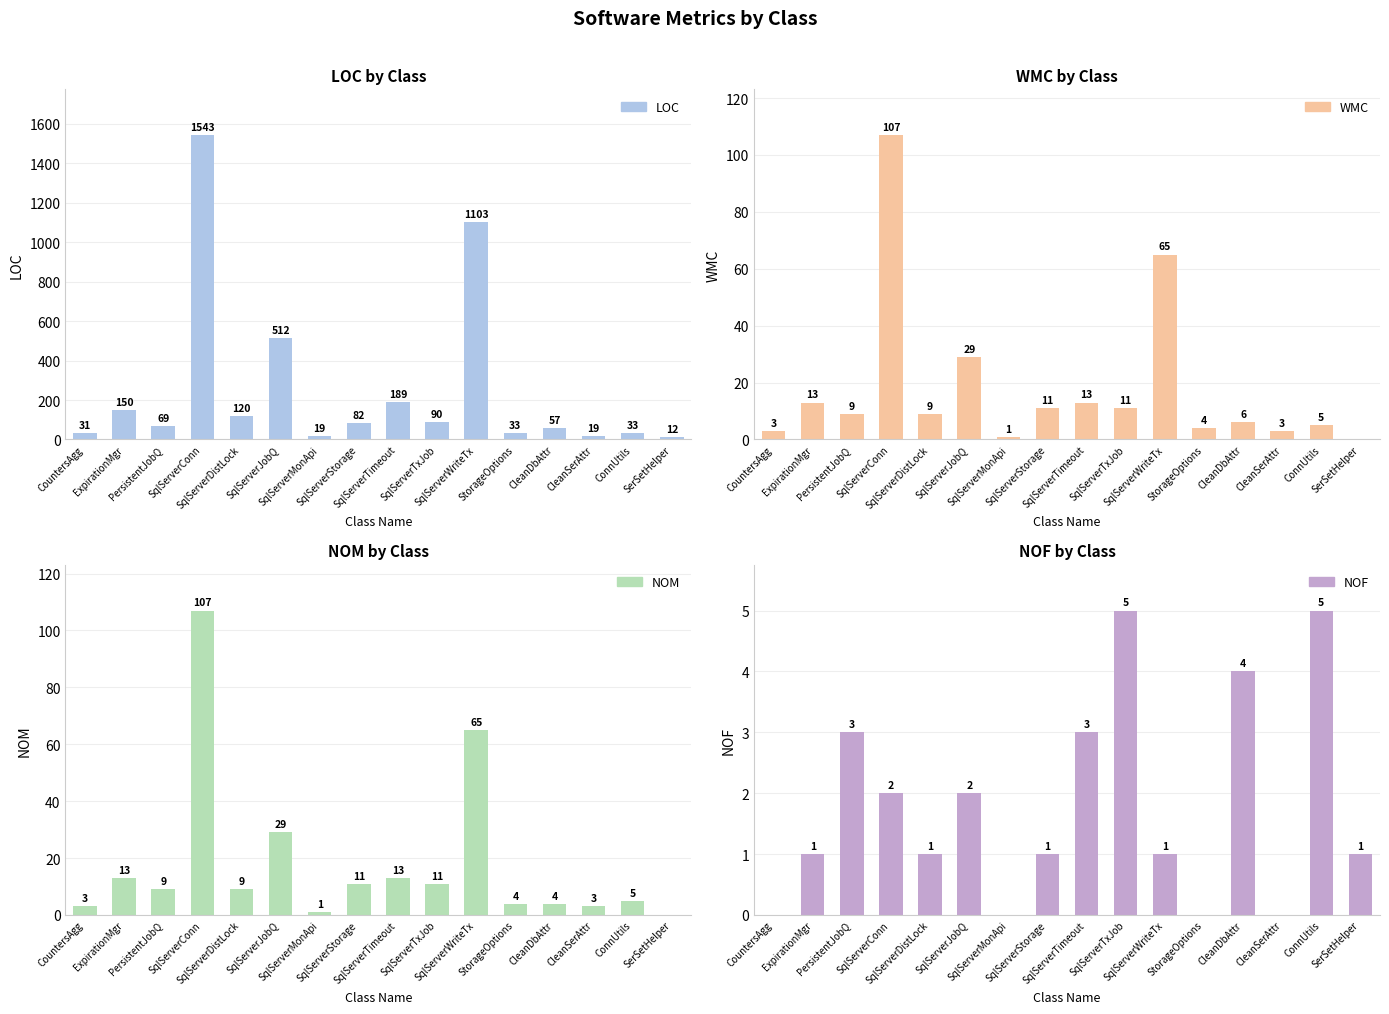

What is the sum of all NOM values?

287